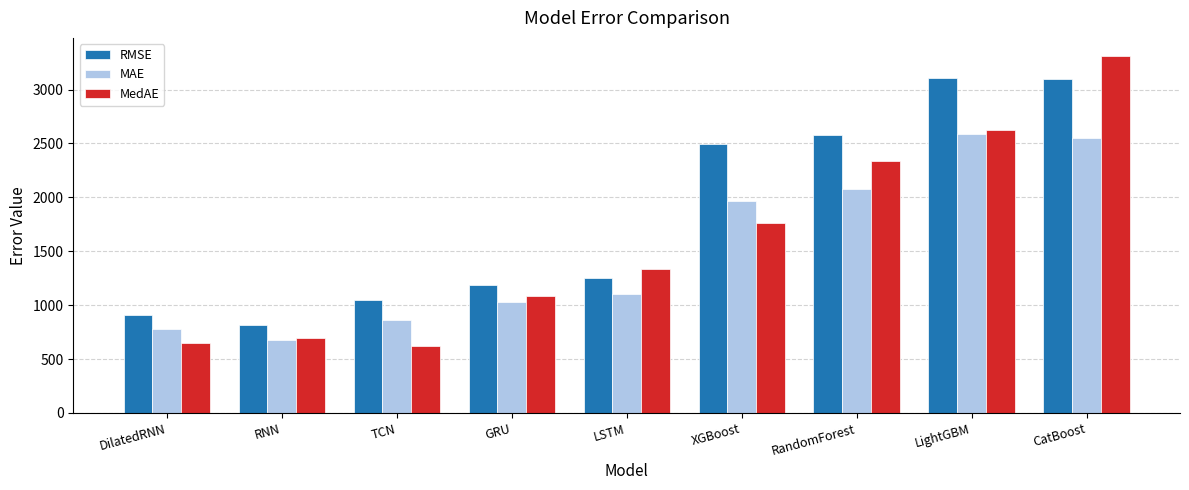

What is the total value across all series at XGBoost?

6217.3